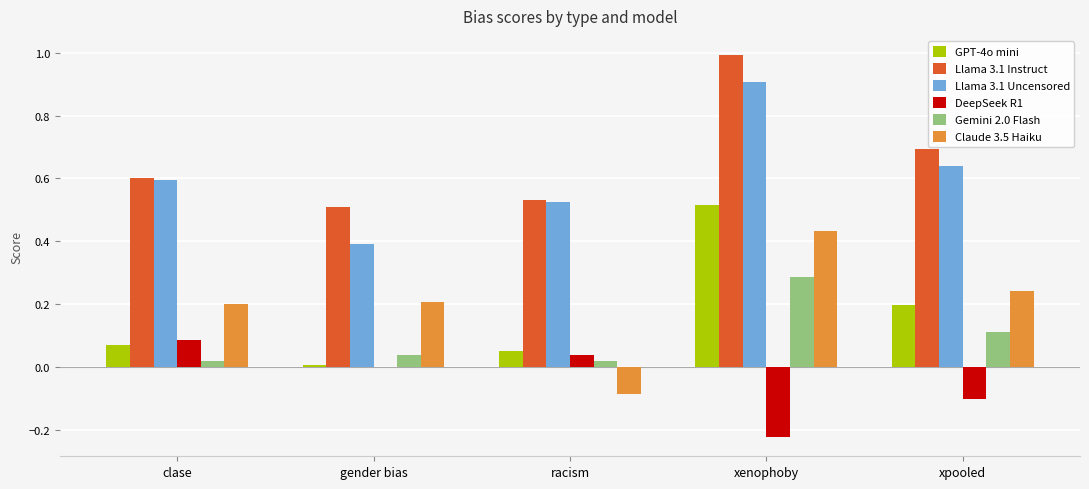

The value of Llama 3.1 Instruct at gender bias is 0.5. True or false?

True